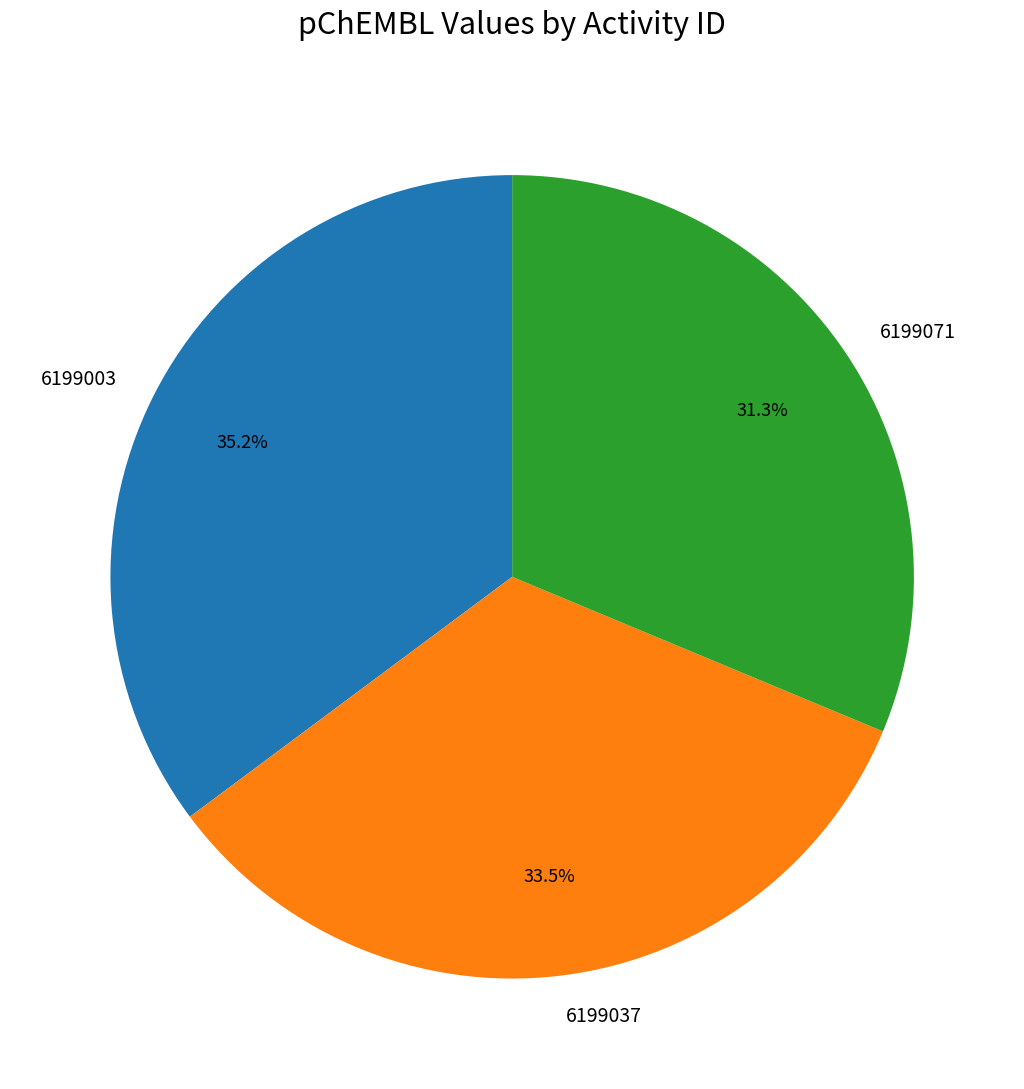

Which category has the smallest portion of the pie?

6199071